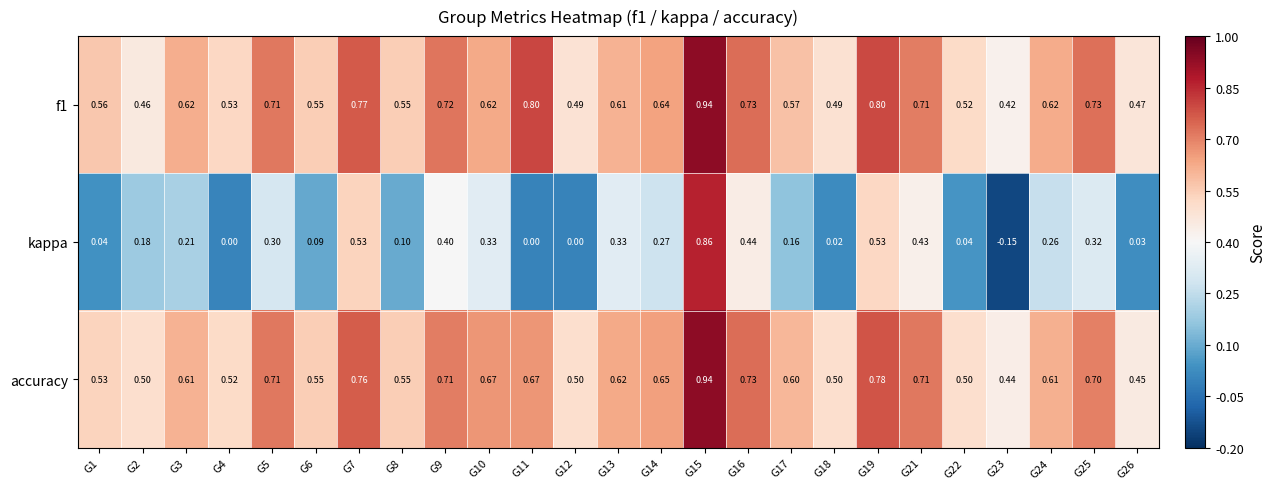

Which series has the widest spread of values?

kappa